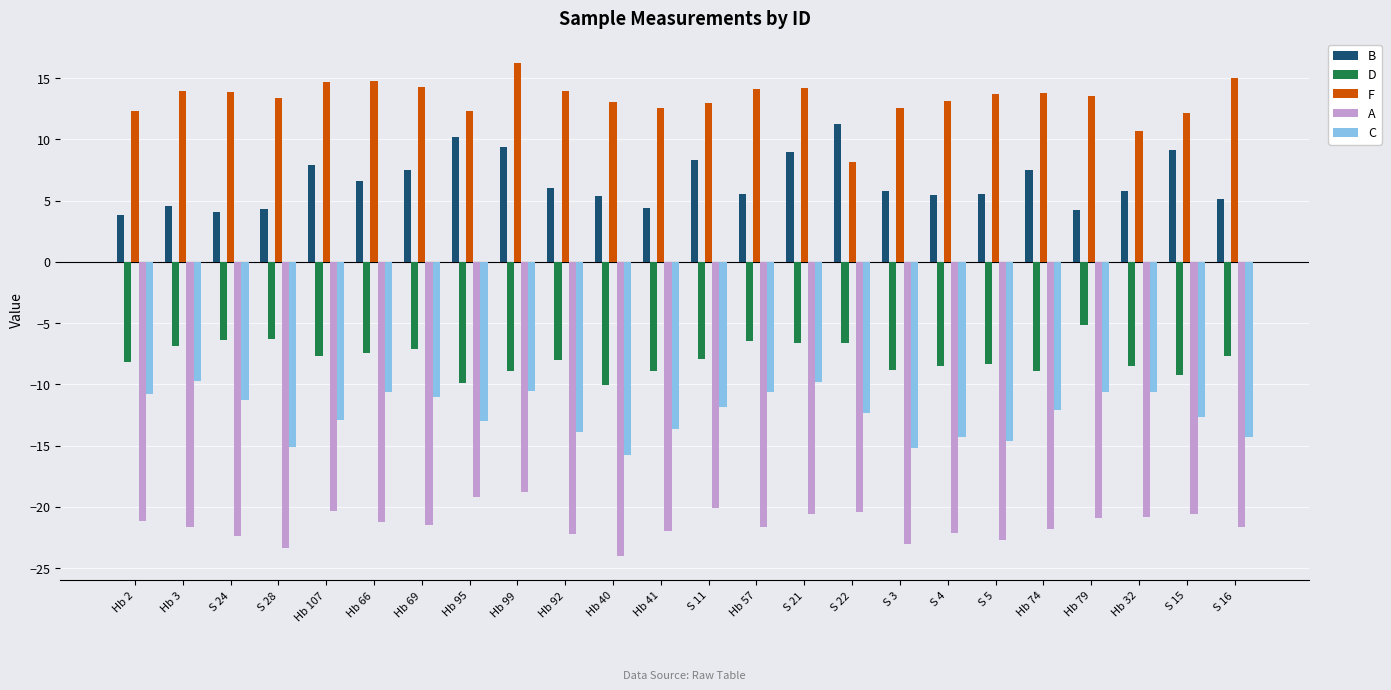

Is the value of A at S 21 greater than the value of C at S 28?

No